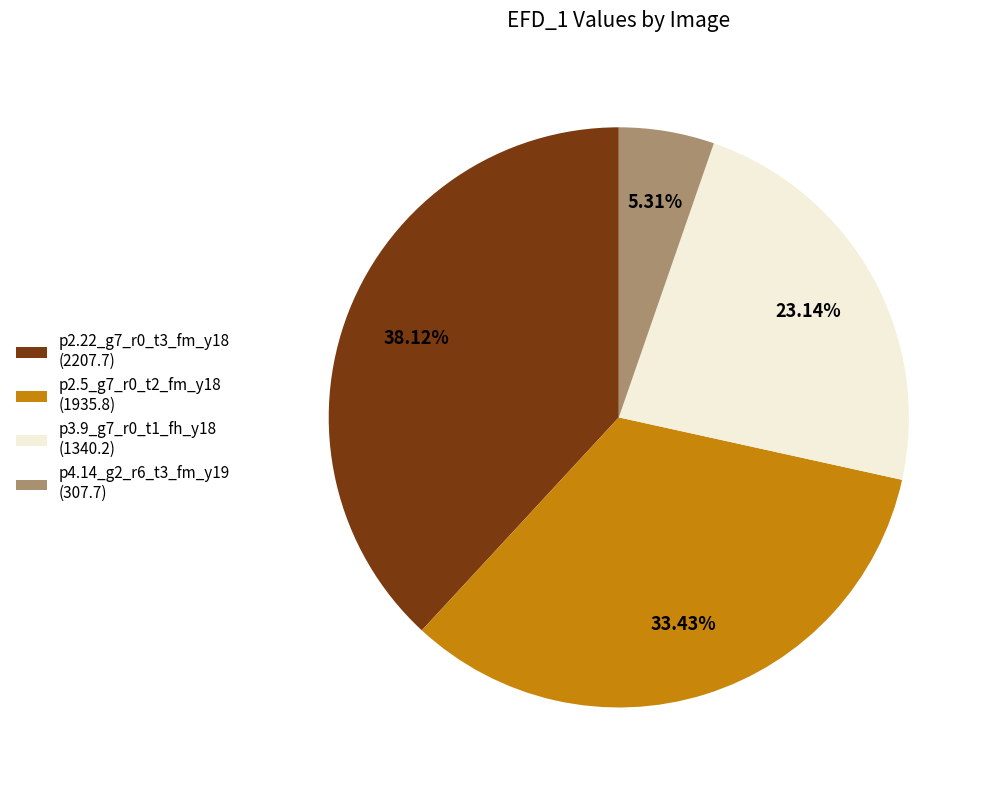

What percentage do p3.9_g7_r0_t1_fh_y18 and p2.5_g7_r0_t2_fm_y18 together represent?

56.6%